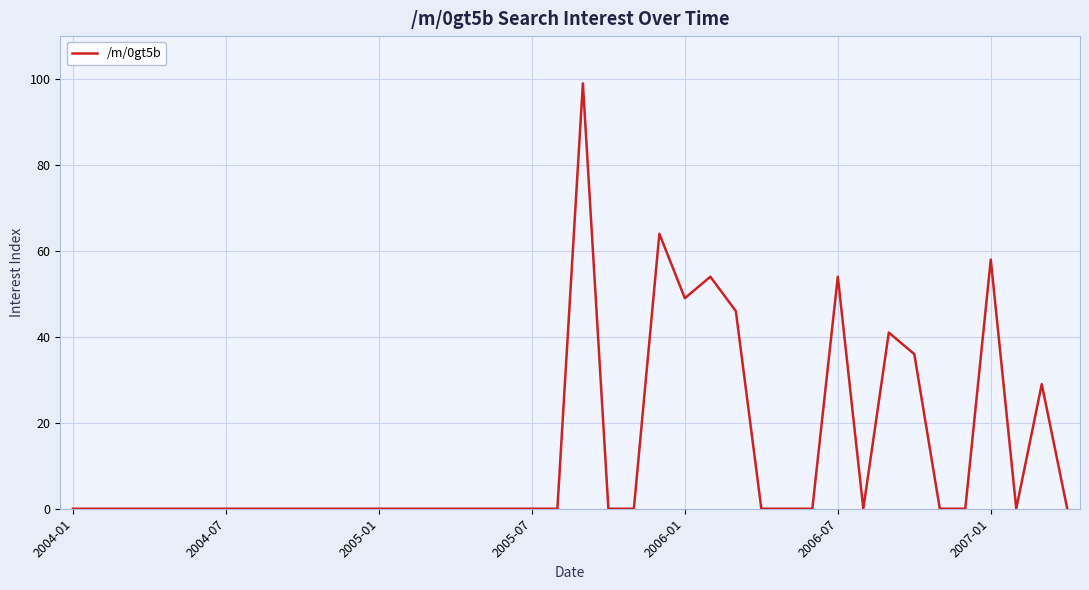

What is the maximum value shown in the chart?

99